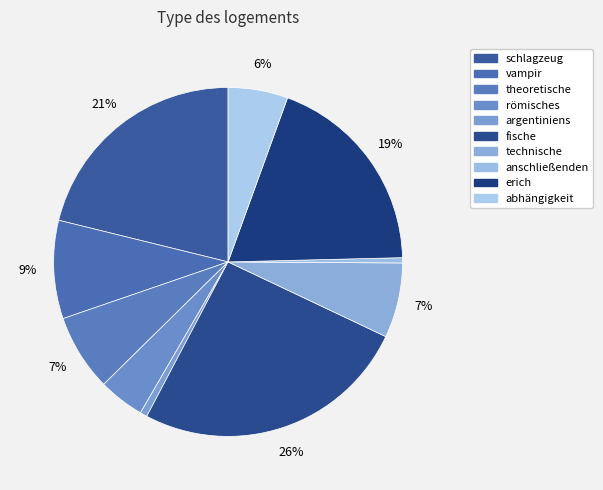

The römisches slice represents 4% of the pie. True or false?

True